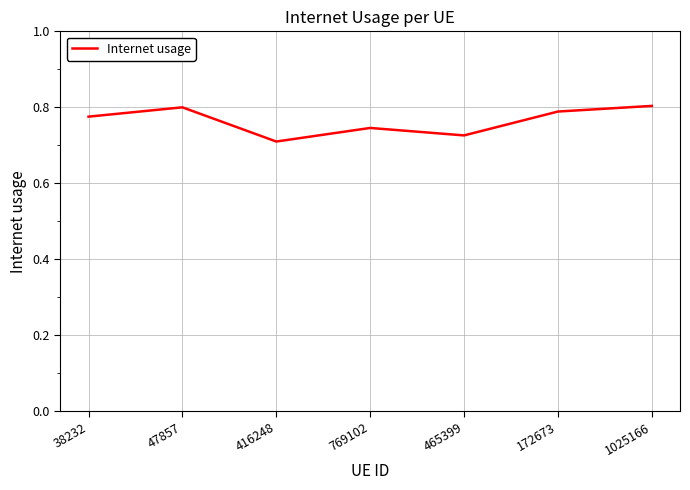

How many lines are shown in the chart?

1